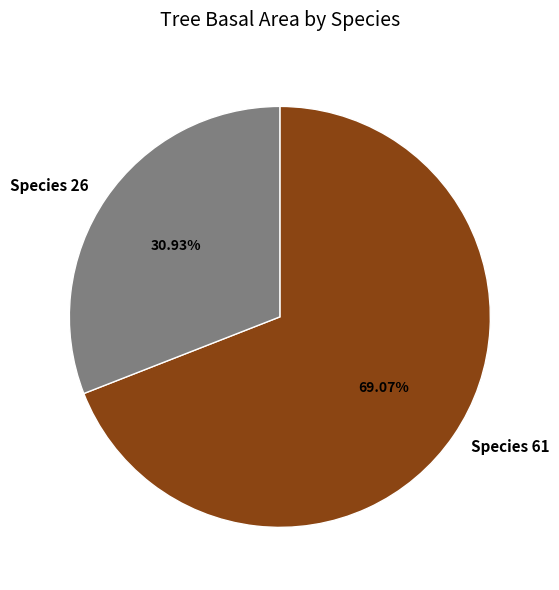

Do Species 61 and Species 26 together represent more than half of the pie?

Yes